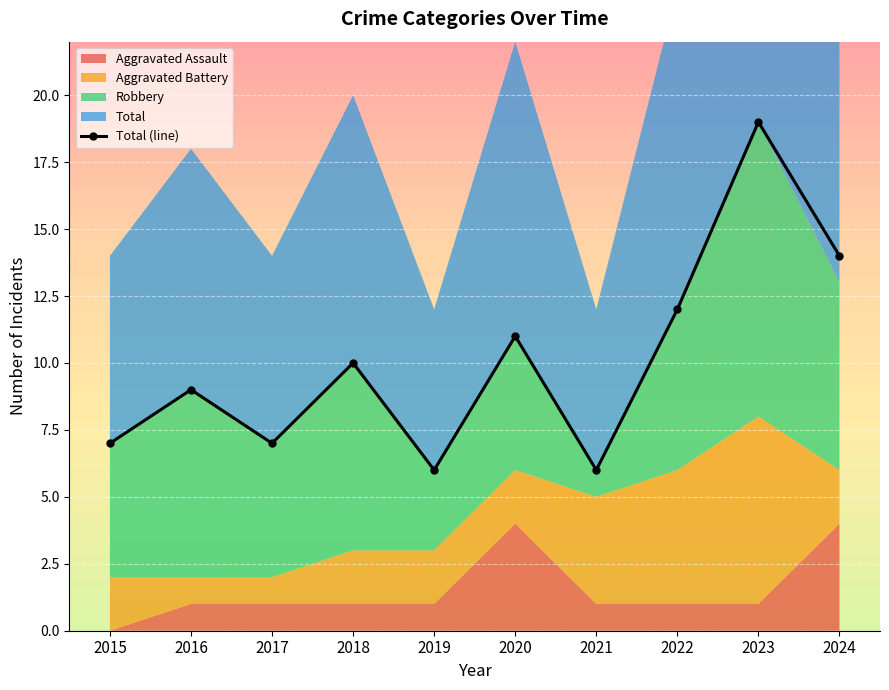

What is the average value?

10